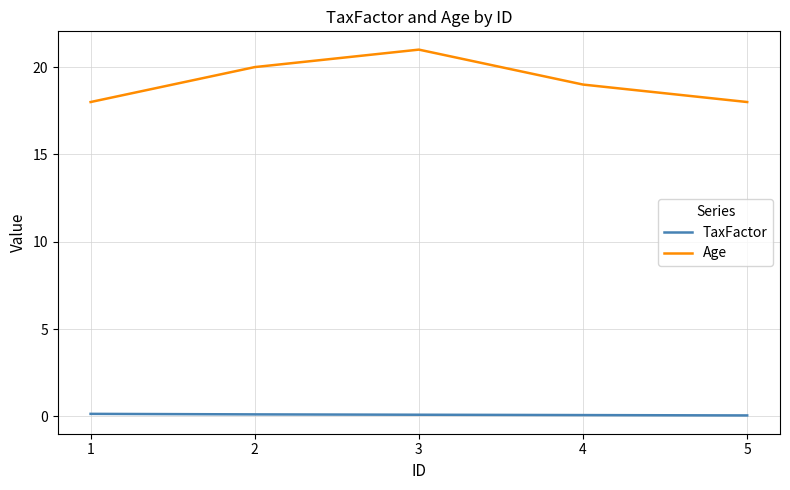

Which series has the widest spread of values?

Age